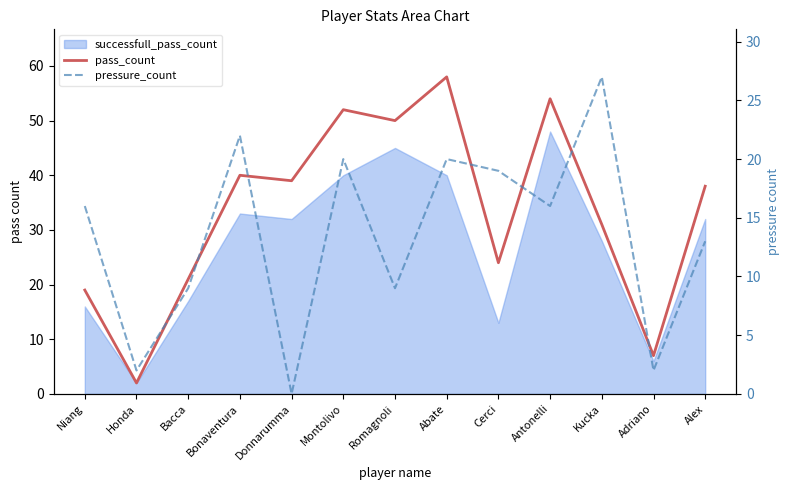

What is the label of the 7th point from the right?

Romagnoli